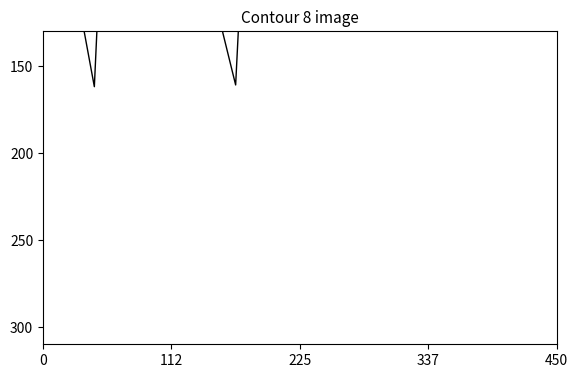

What is the label of the 5th point from the left?

450